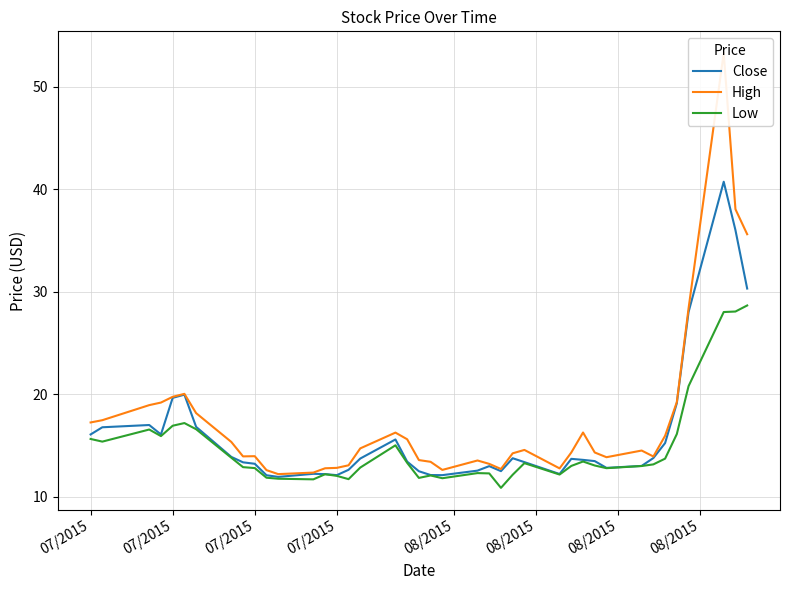

True or false: High has more than 0 points higher than both neighbors.

True